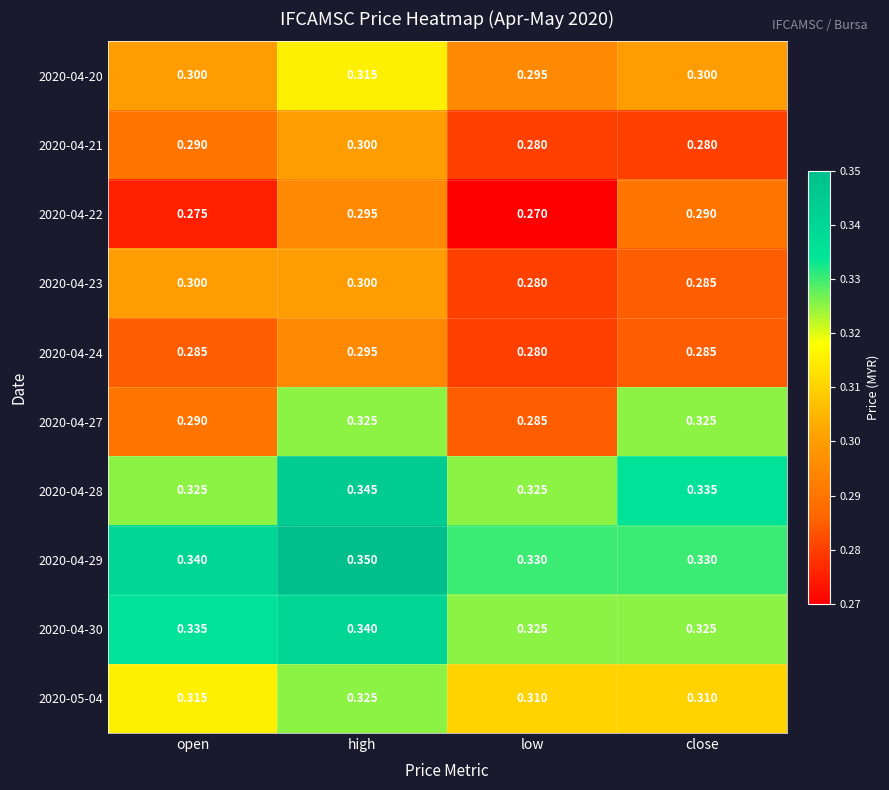

Which series has the largest total across all categories?

2020-04-29